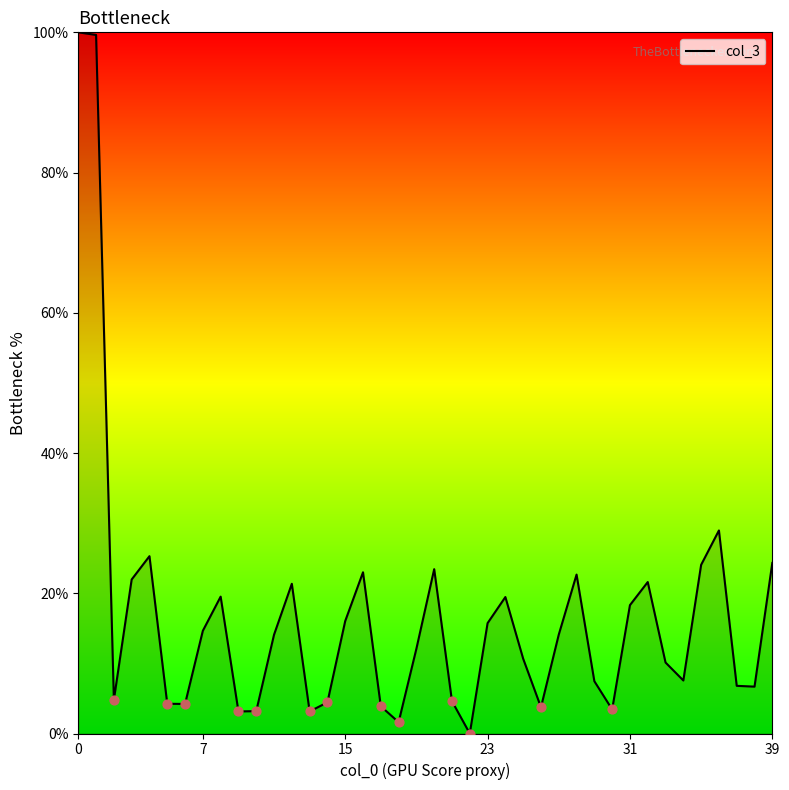

What is the greatest value displayed?

100.0